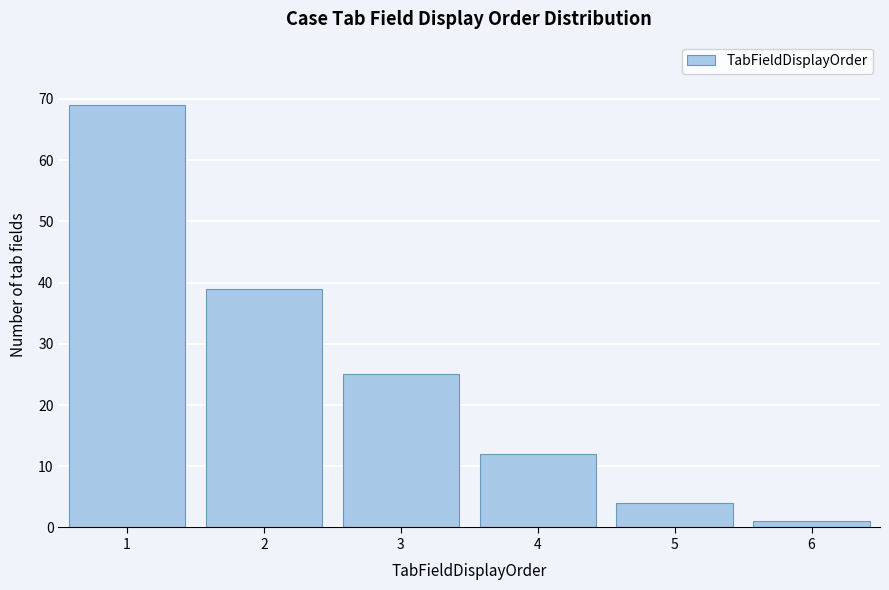

Over which range of the x-axis is the bar tallest?

0.5 to 1.5